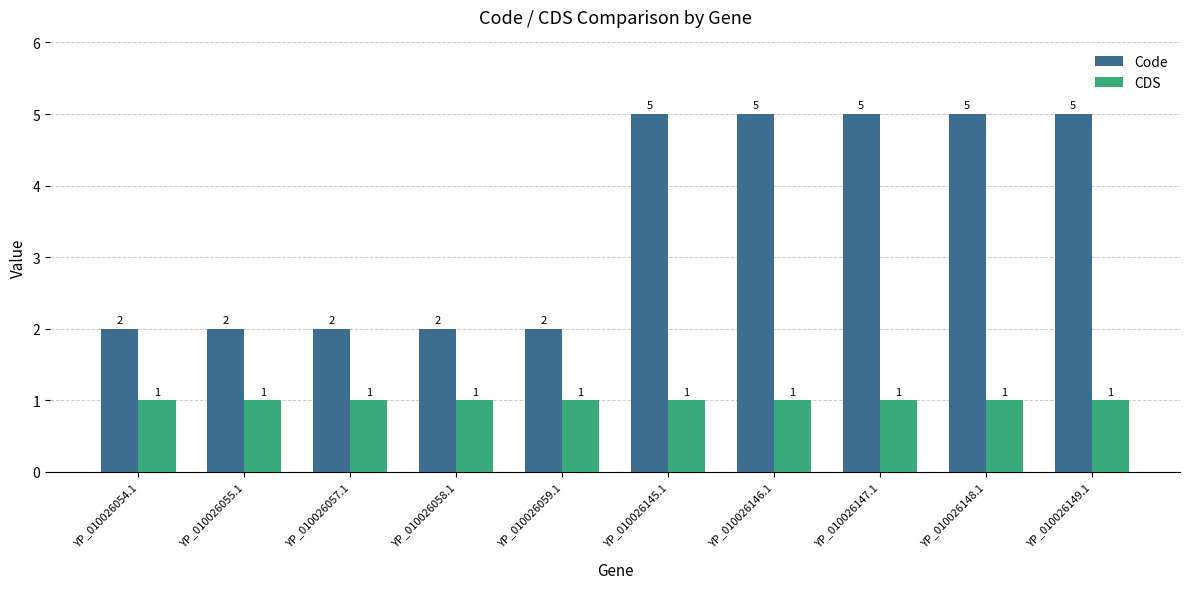

What value does the CDS series have at YP_010026055.1?

1